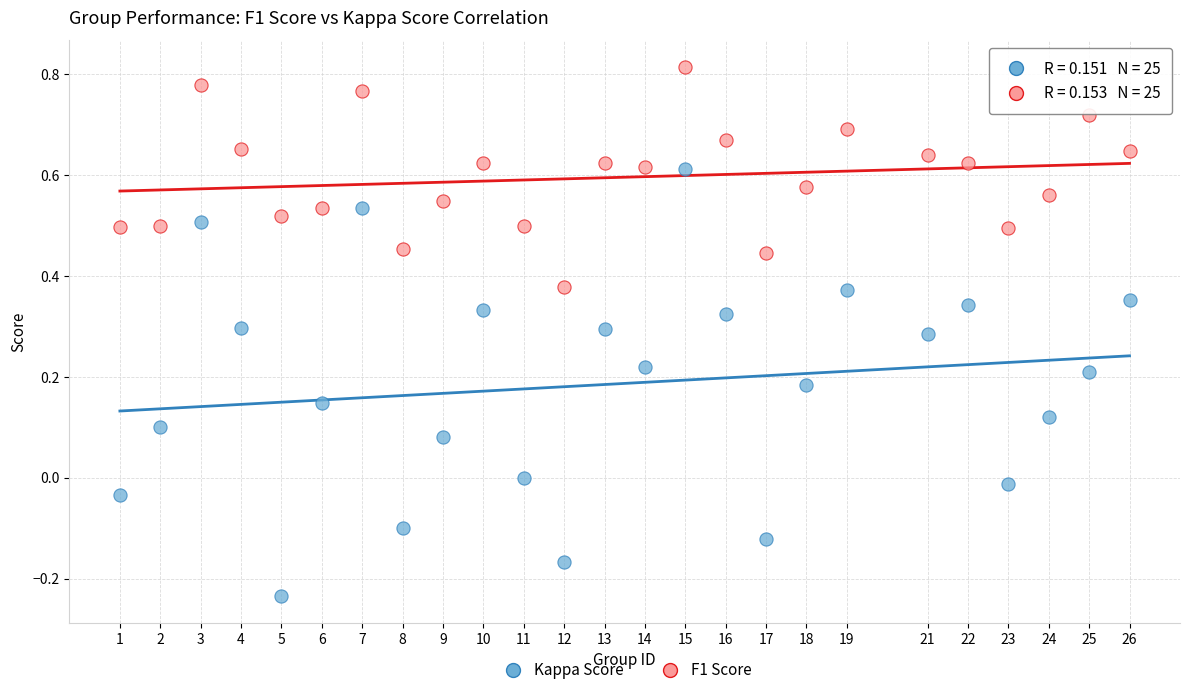

Which series has the widest spread of Y values?

Kappa Score